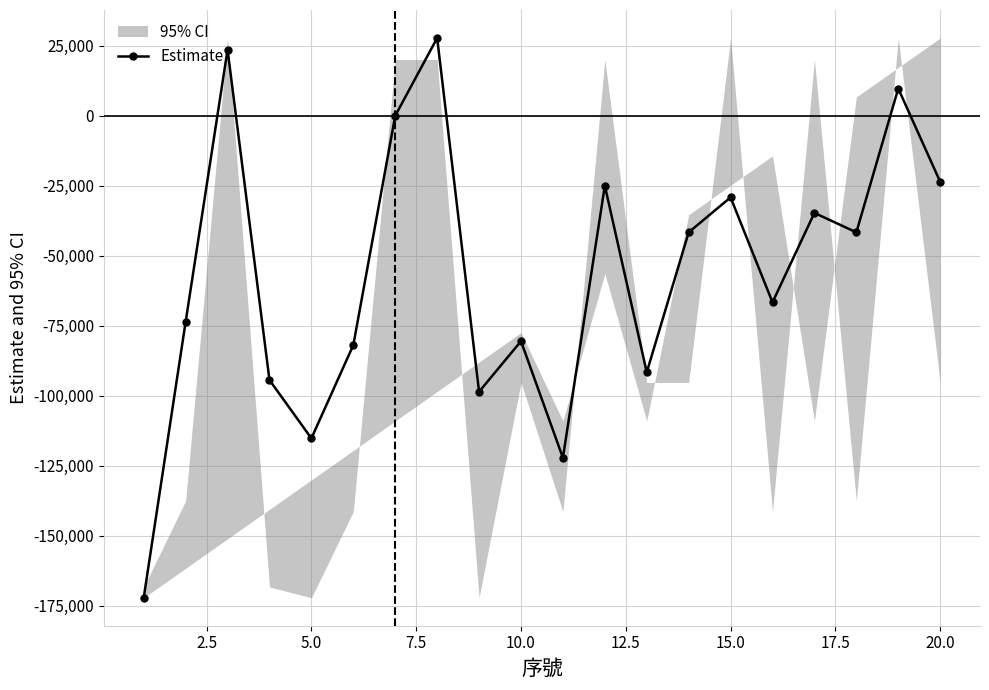

In Estimate, how many points are higher than both neighbors (excluding endpoints)?

7